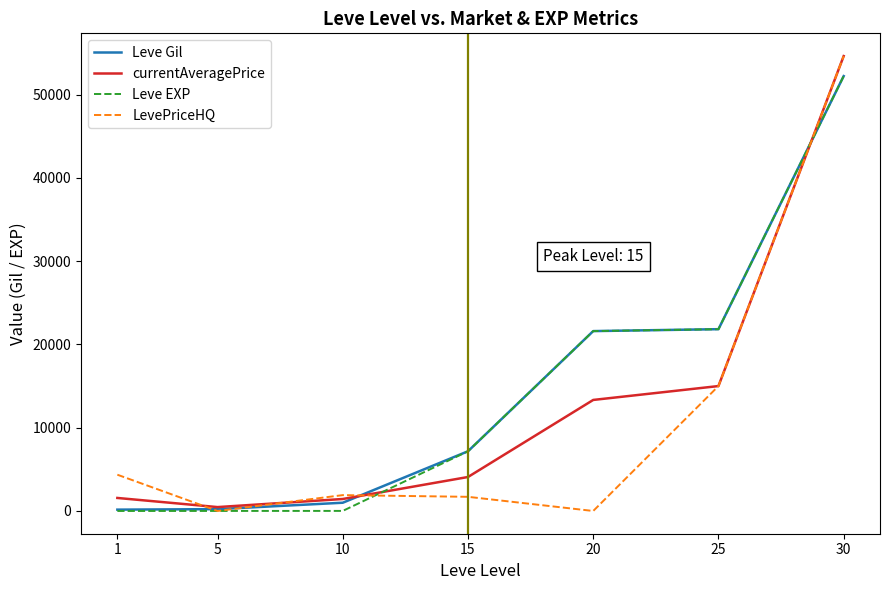

Is this an area chart (filled region under the line)?

No